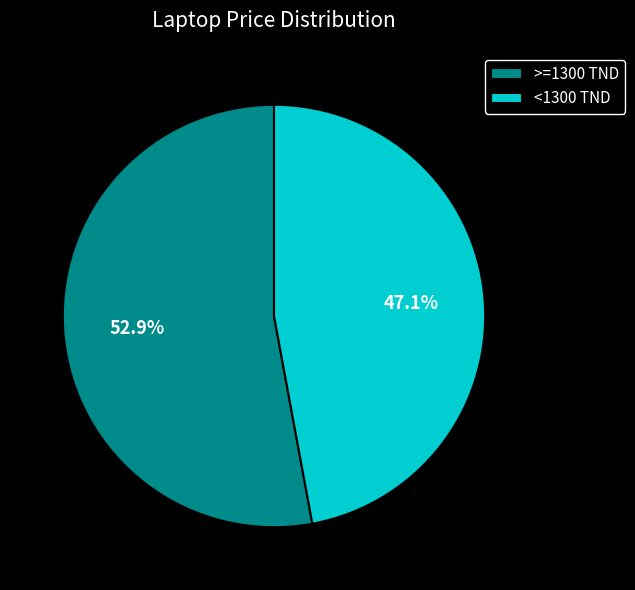

To the nearest percent, what is the average slice percentage?

50%